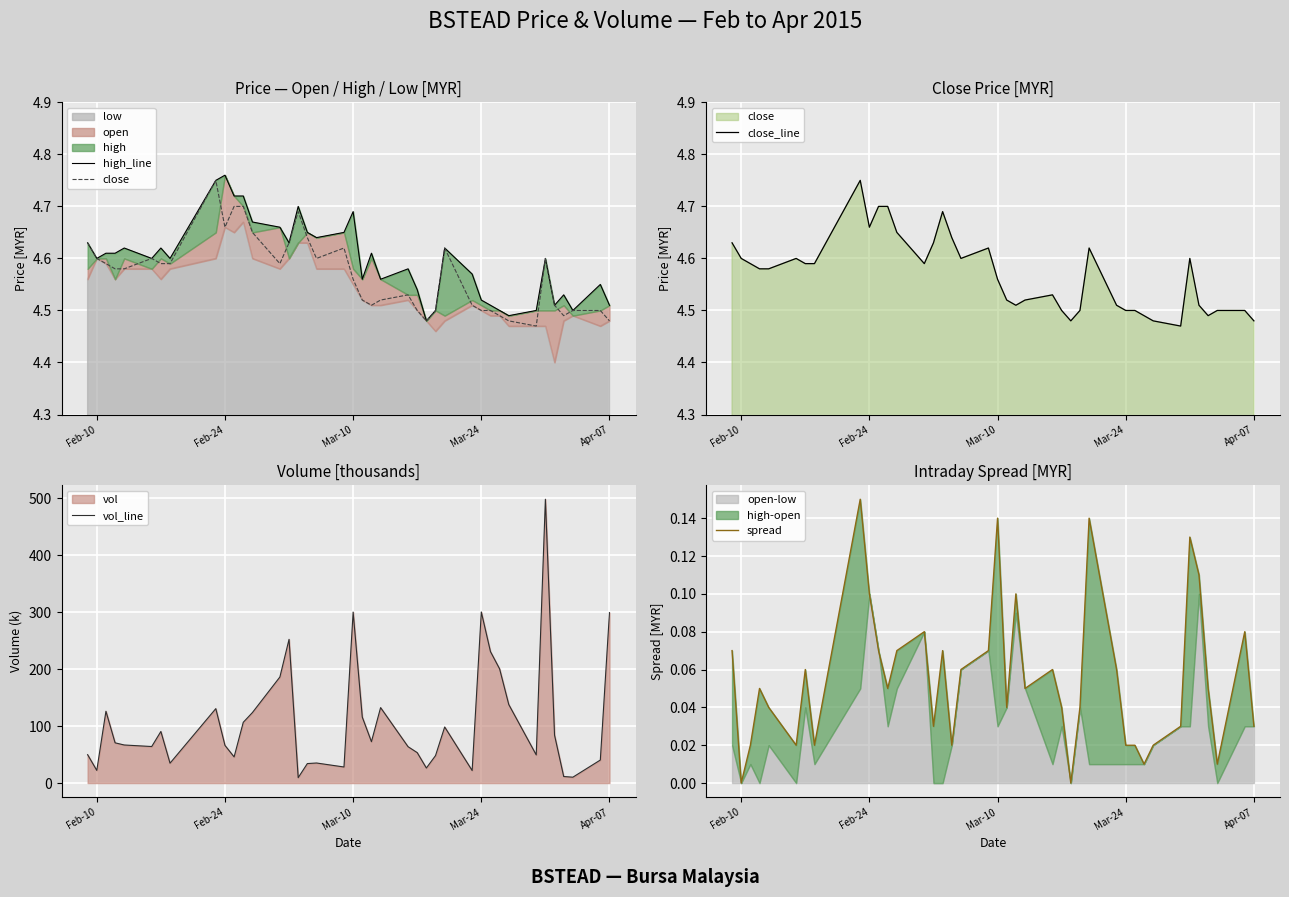

True or false: close_line and close intersect in this chart.

False